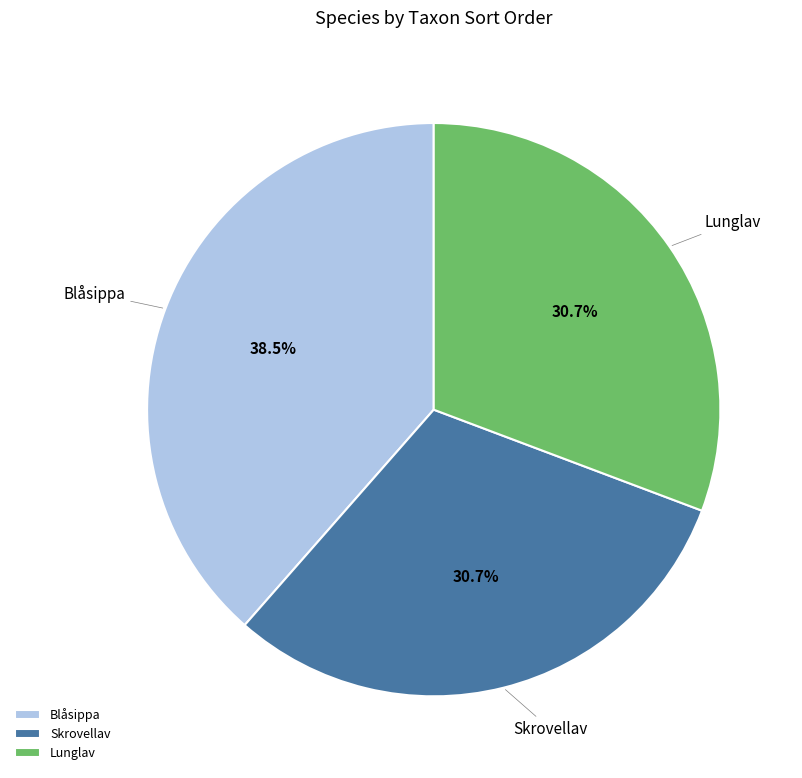

Is there a majority slice in this chart?

No